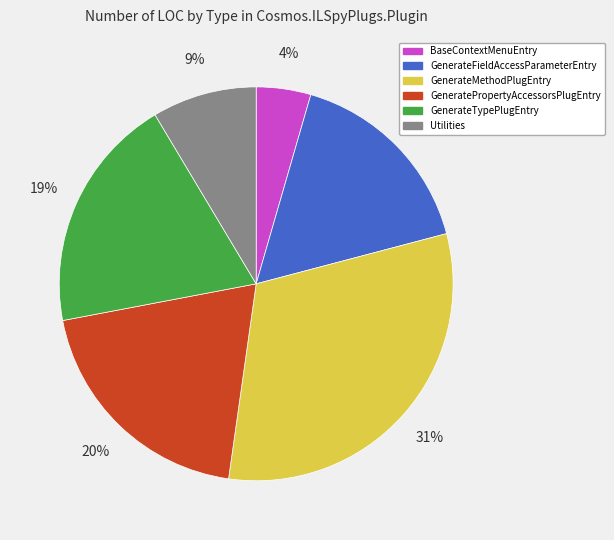

Combined, do GenerateFieldAccessParameterEntry and GeneratePropertyAccessorsPlugEntry account for over 50%?

No